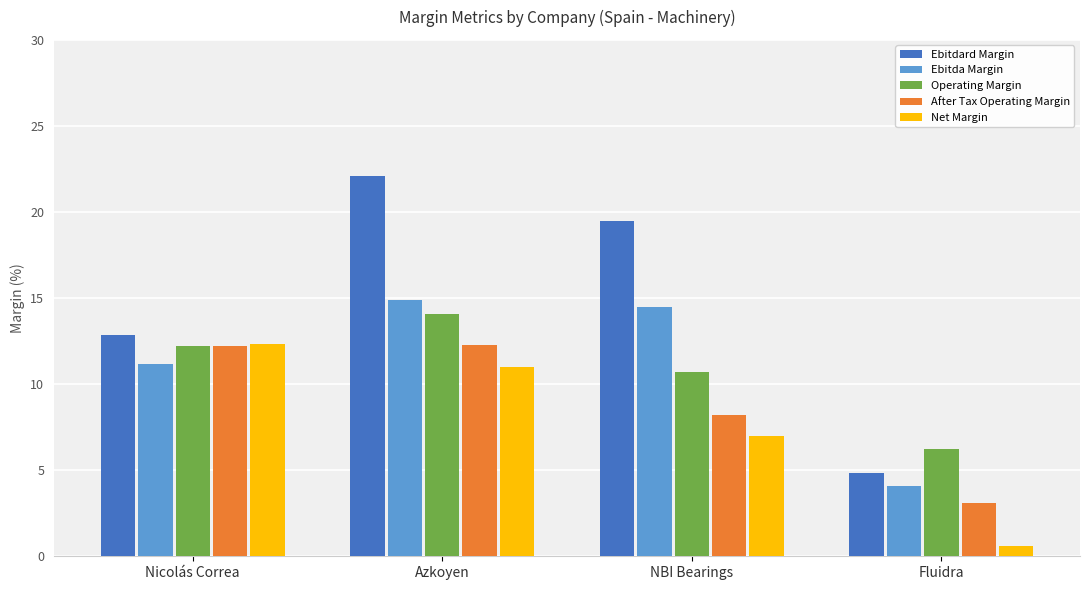

How many distinct data groups are displayed?

5